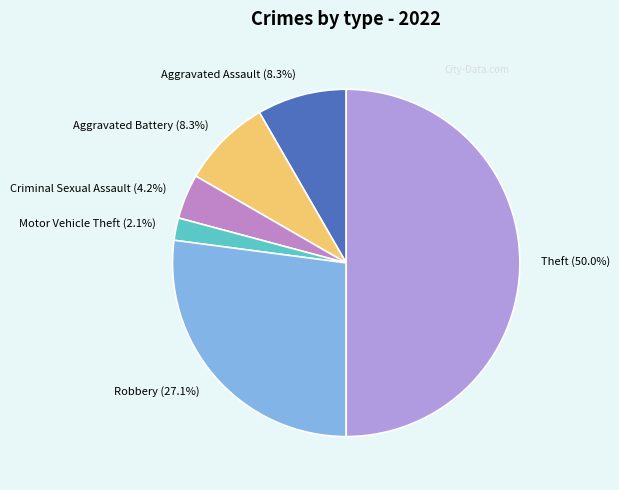

Does Aggravated Battery (8.3%) account for over 50% of the chart?

No